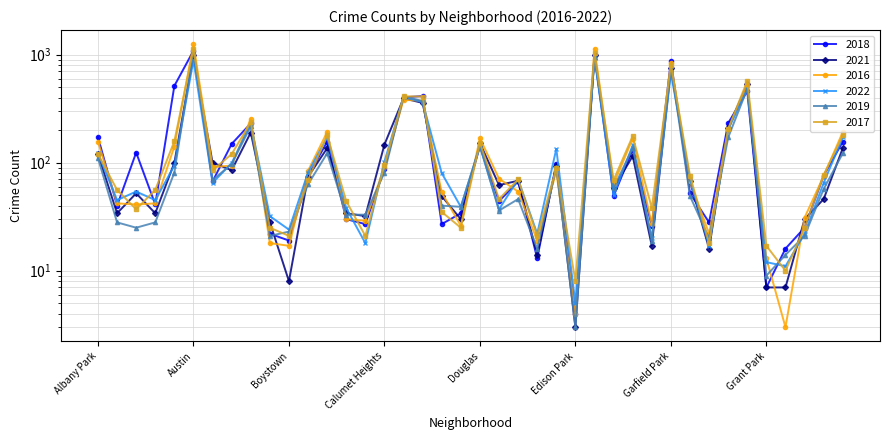

Which series has the largest range (max minus min)?

2016